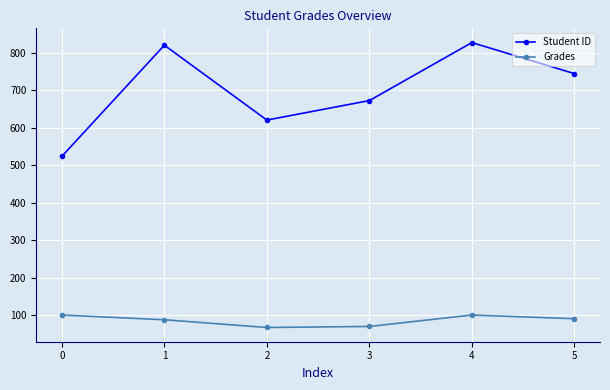

Is this an area chart (filled region under the line)?

No